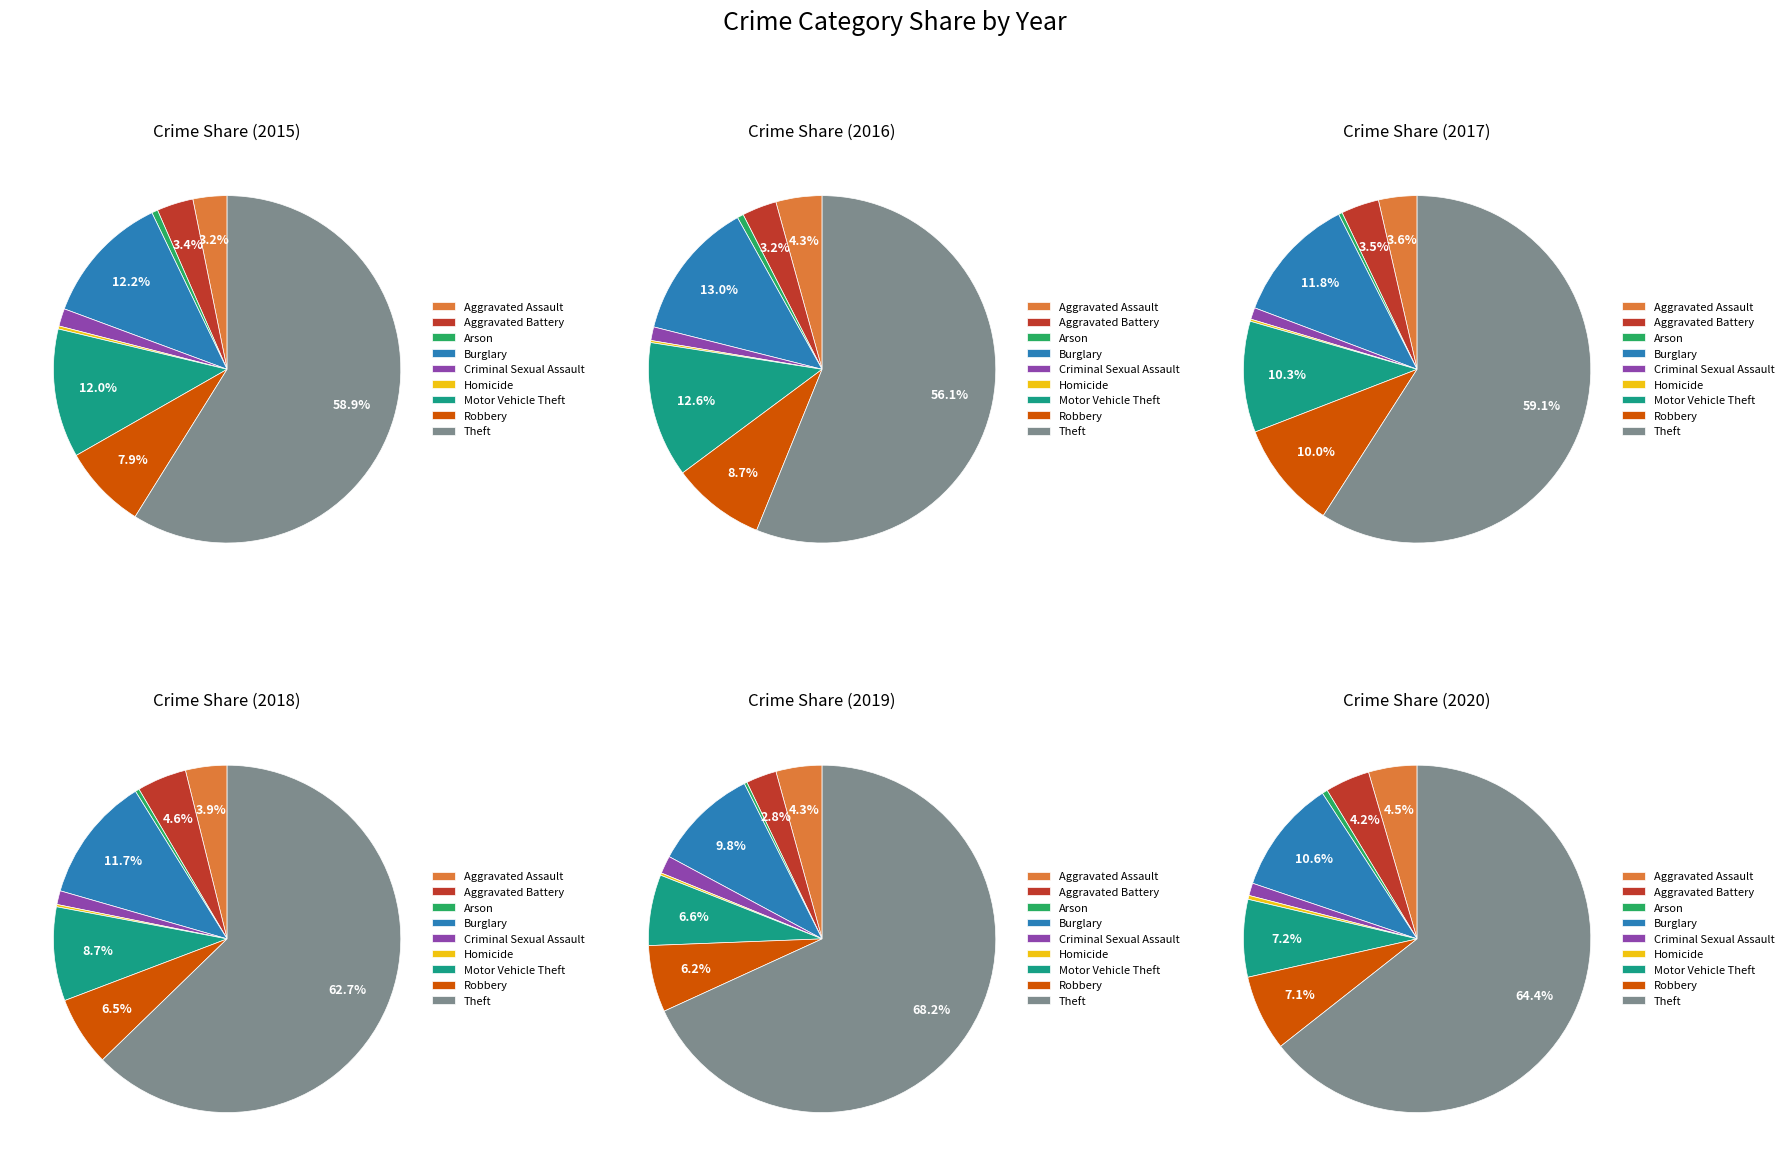

What is the largest slice in the pie chart?

Theft